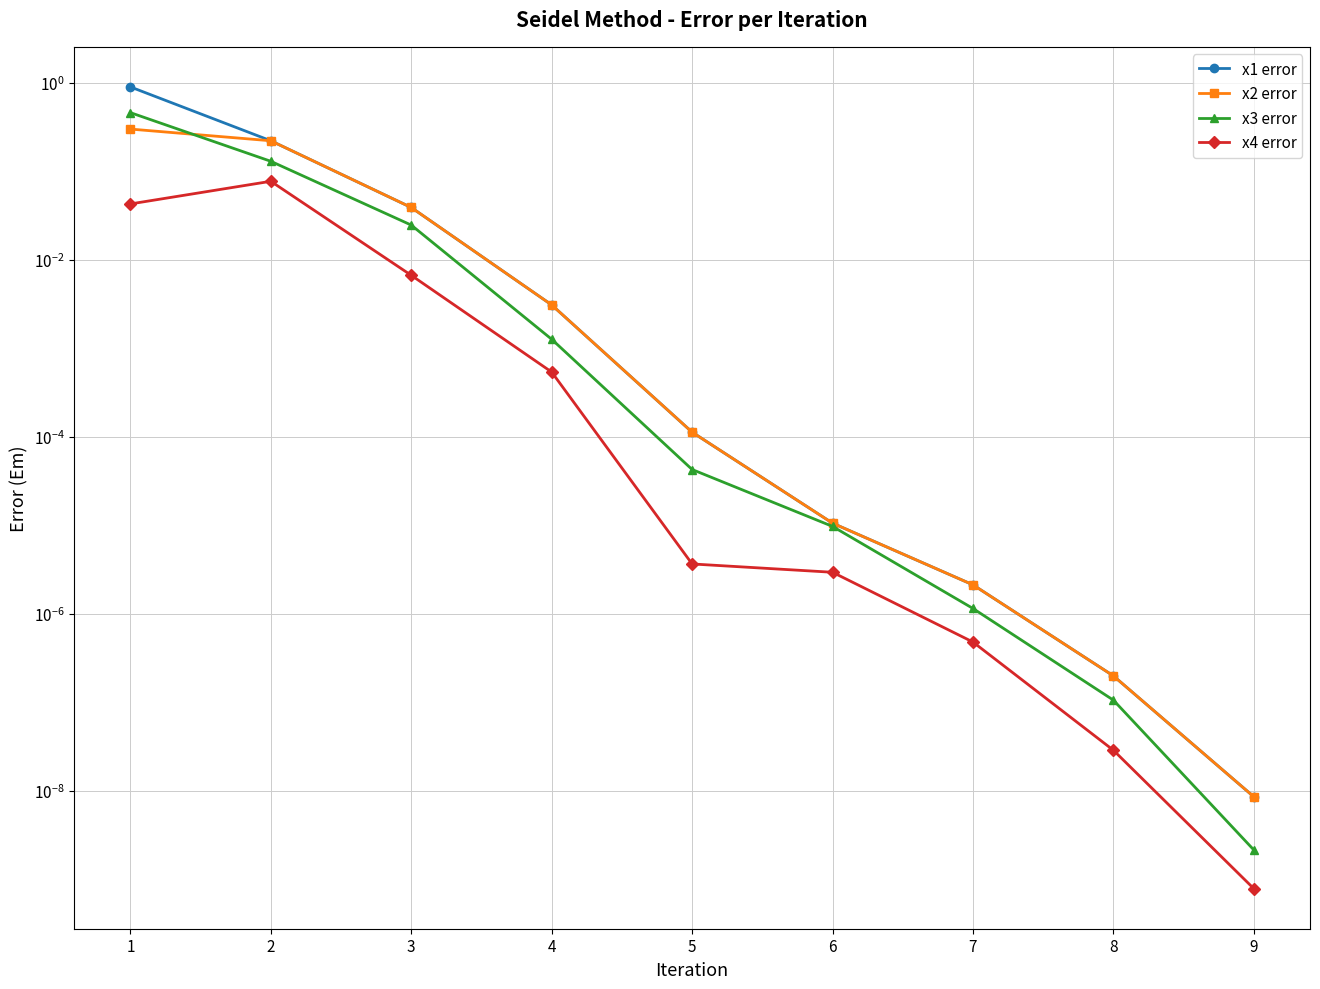

Reading left to right, list all the values displayed in this chart.

x1 error: 0.9	0.2	0.0	0.0	0.0	0.0	0.0	0.0	0.0
x2 error: 0.3	0.2	0.0	0.0	0.0	0.0	0.0	0.0	0.0
x3 error: 0.5	0.1	0.0	0.0	0.0	0.0	0.0	0.0	0.0
x4 error: 0.0	0.1	0.0	0.0	0.0	0.0	0.0	0.0	0.0